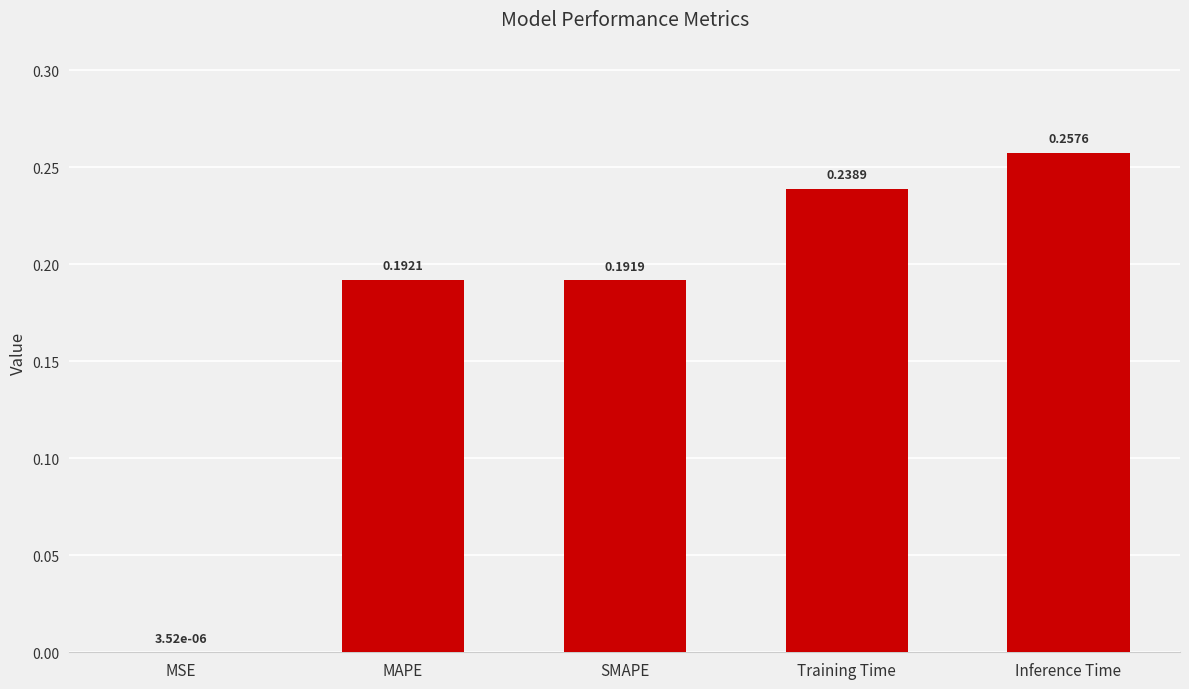

Are the bars grouped side by side (vs. stacked)?

No